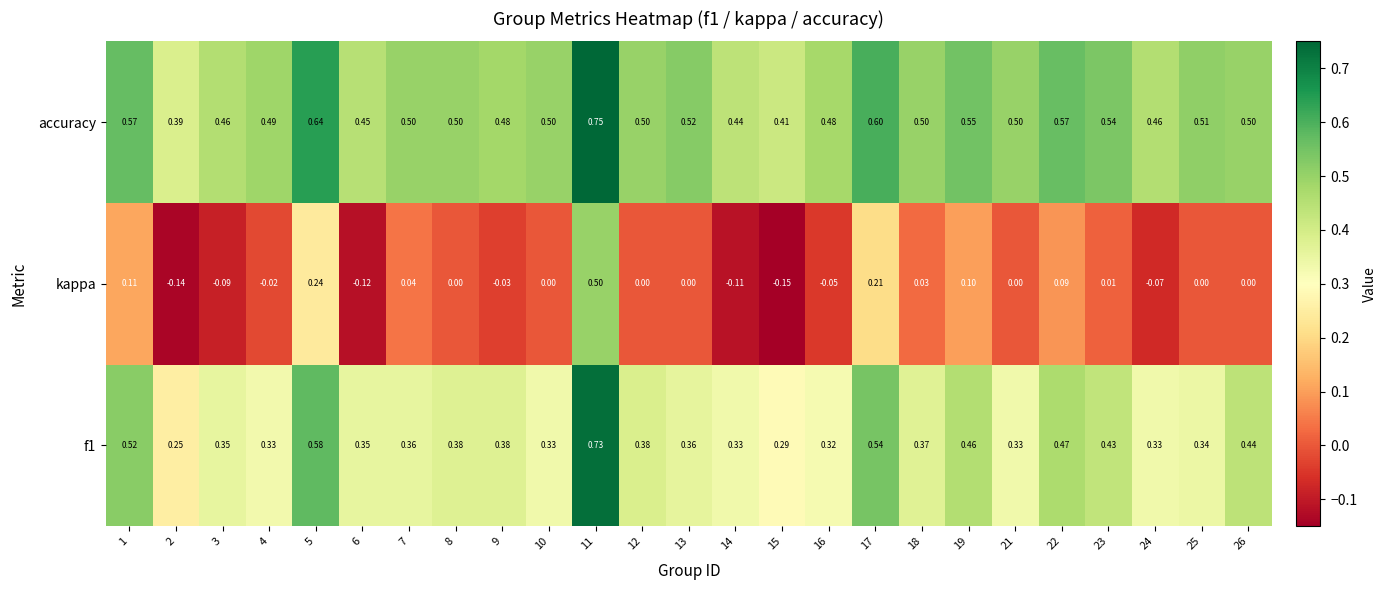

Which series has the largest total across all categories?

accuracy